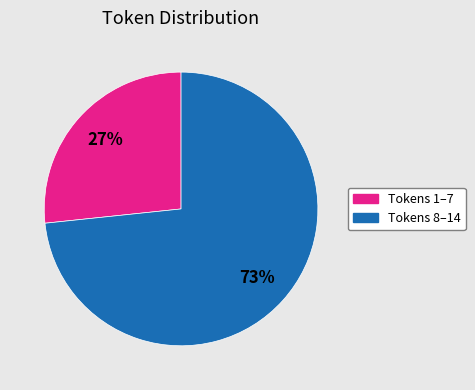

Is there any slice that represents more than half of the pie?

Yes